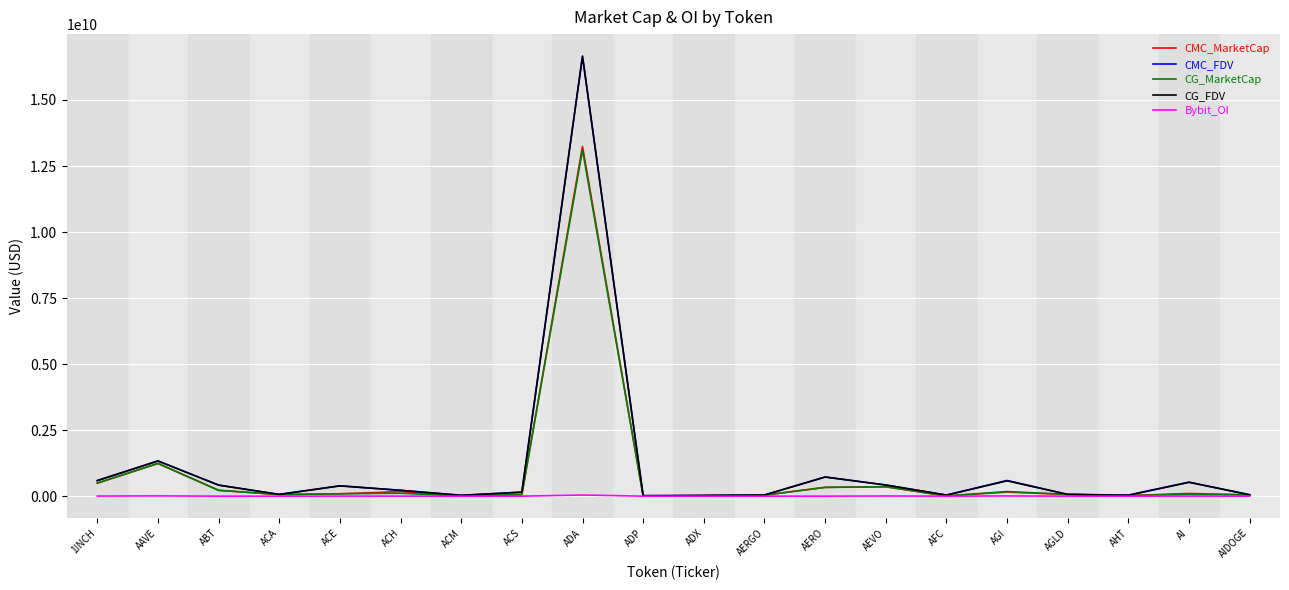

At which category is the sum across all series the highest?

ADA